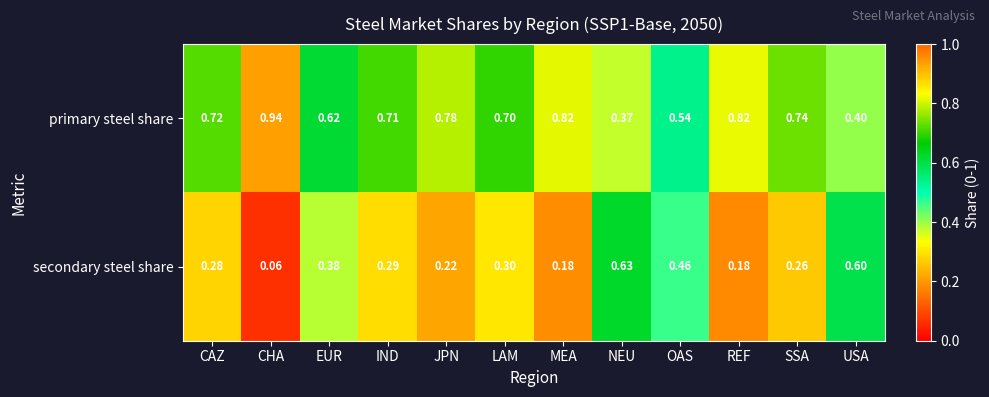

How many series are shown in this chart?

2